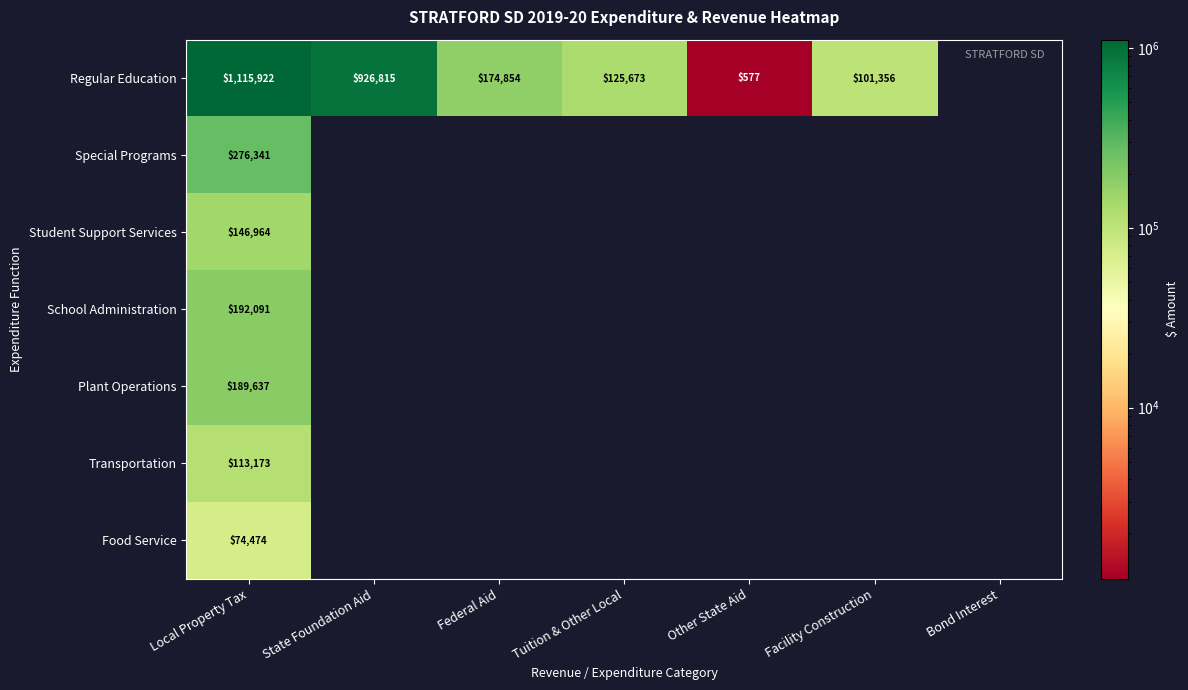

True or false: Special Programs has a value of 131950 at Local Property Tax.

False